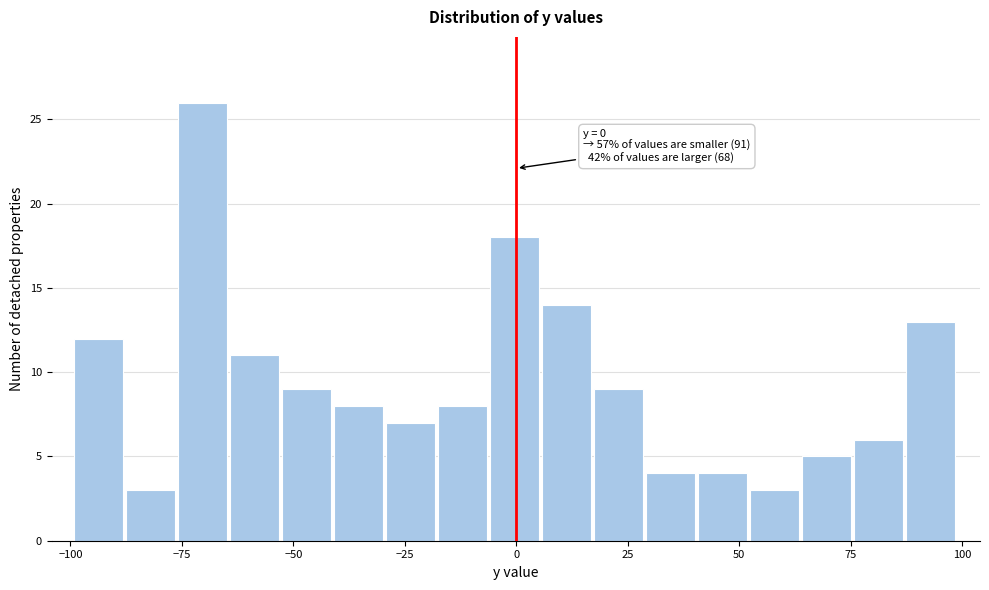

Read against the x-axis, roughly where is the centre of the tallest bar?

-70